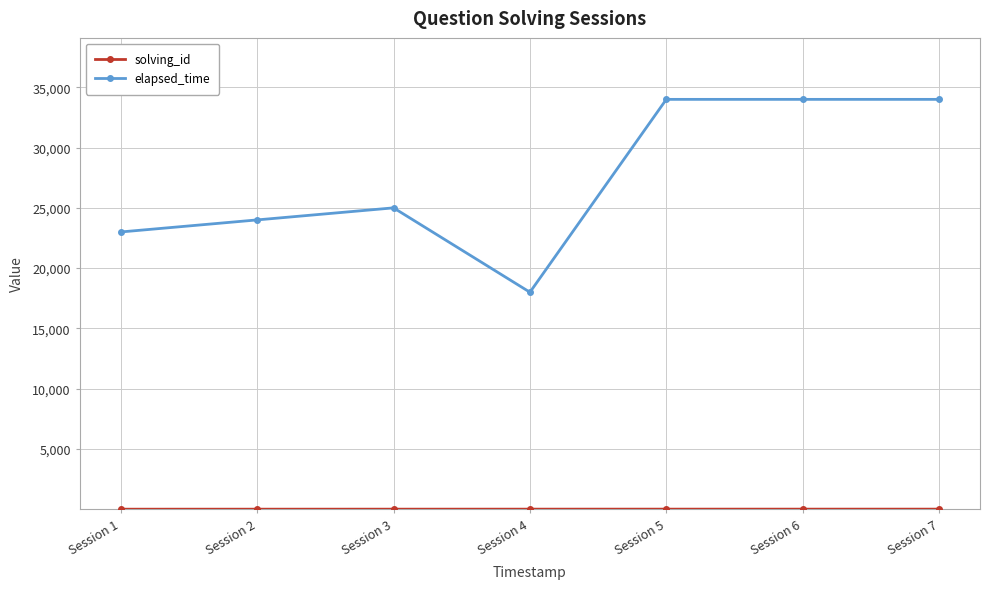

True or false: elapsed_time has more than 2 points higher than both neighbors.

False